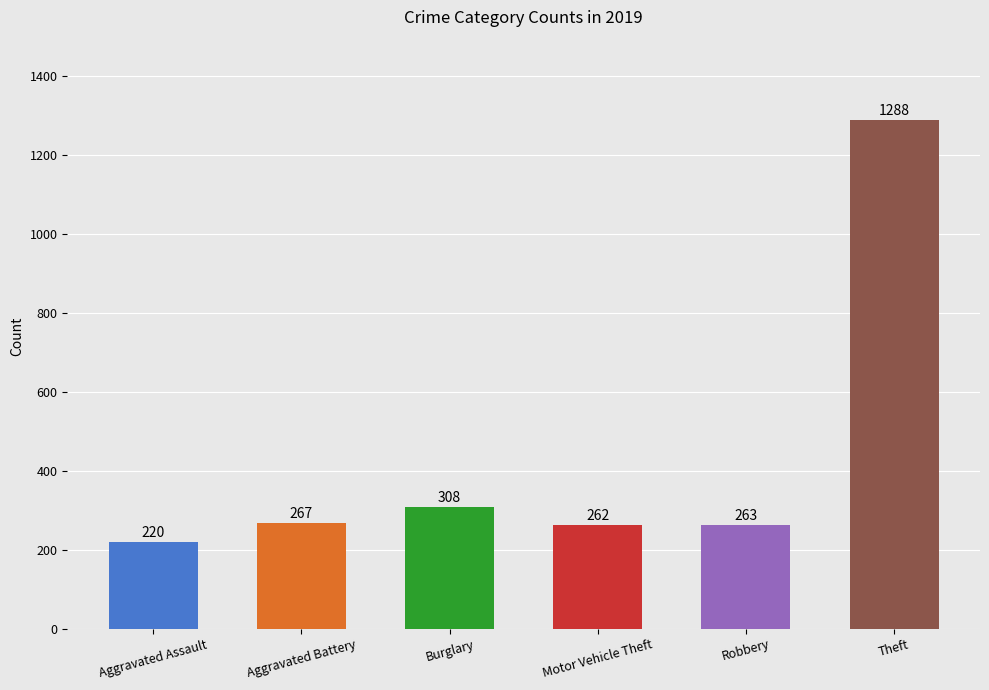

True or false: Aggravated Battery has a value of 153 at 2023.

False